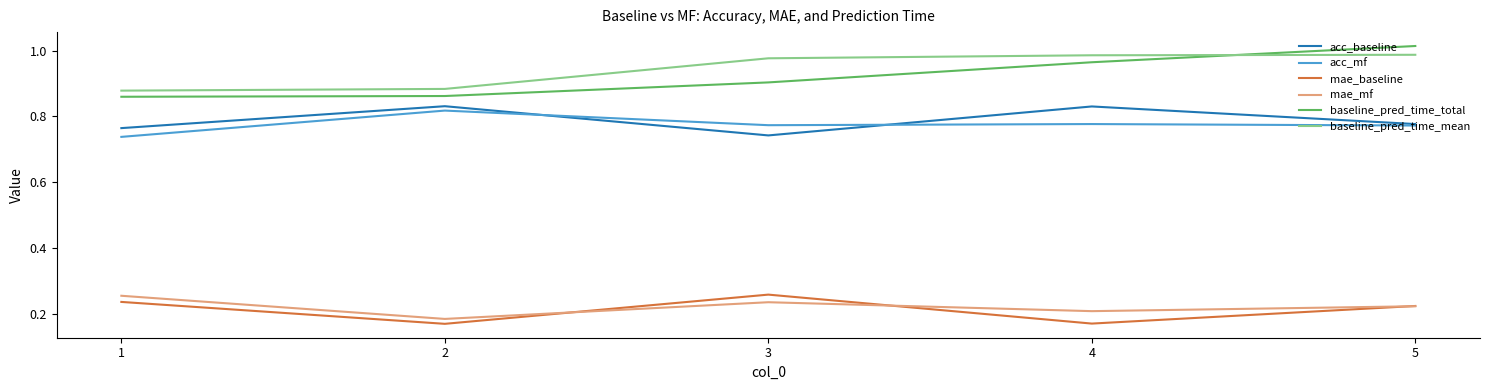

True or false: baseline_pred_time_mean and mae_mf intersect in this chart.

False